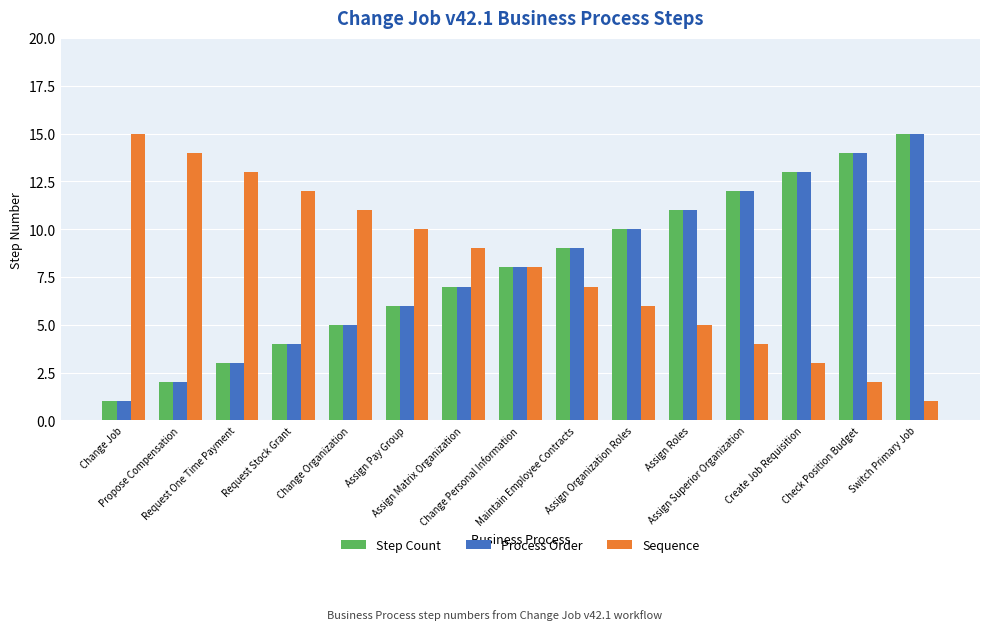

Is it true that Step Count equals 1 at Change Job?

True